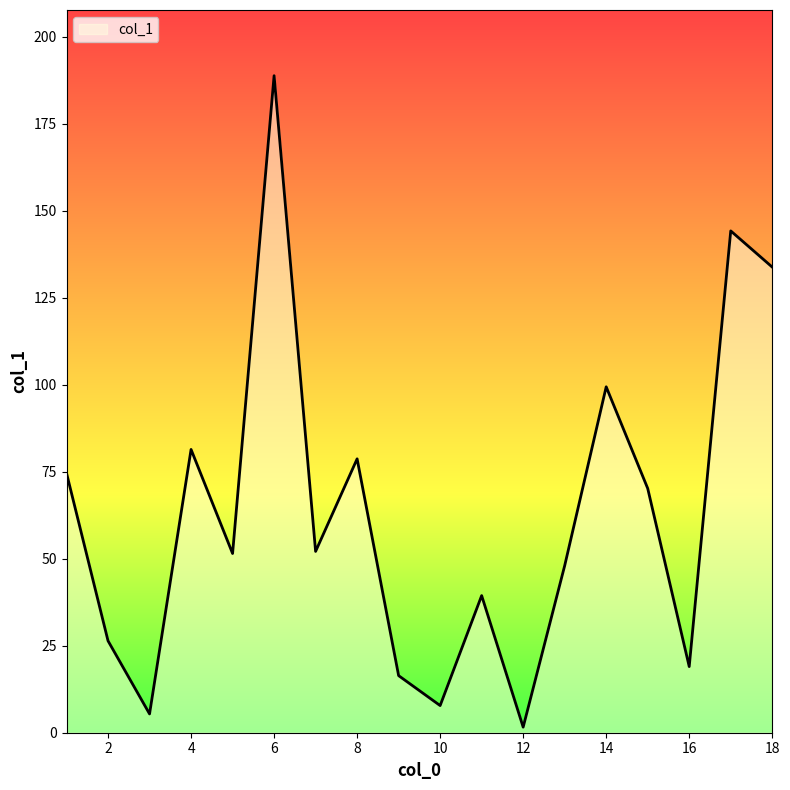

What is the greatest value displayed?

188.8